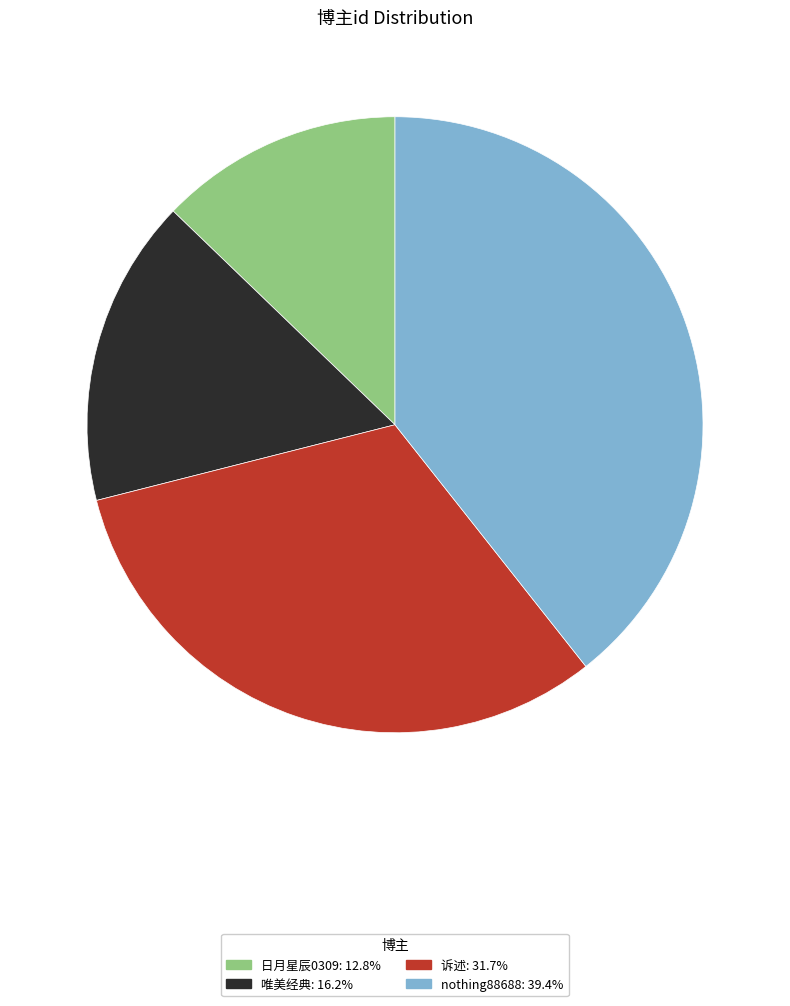

Is the sum of 日月星辰0309 and 诉述 greater than half?

No